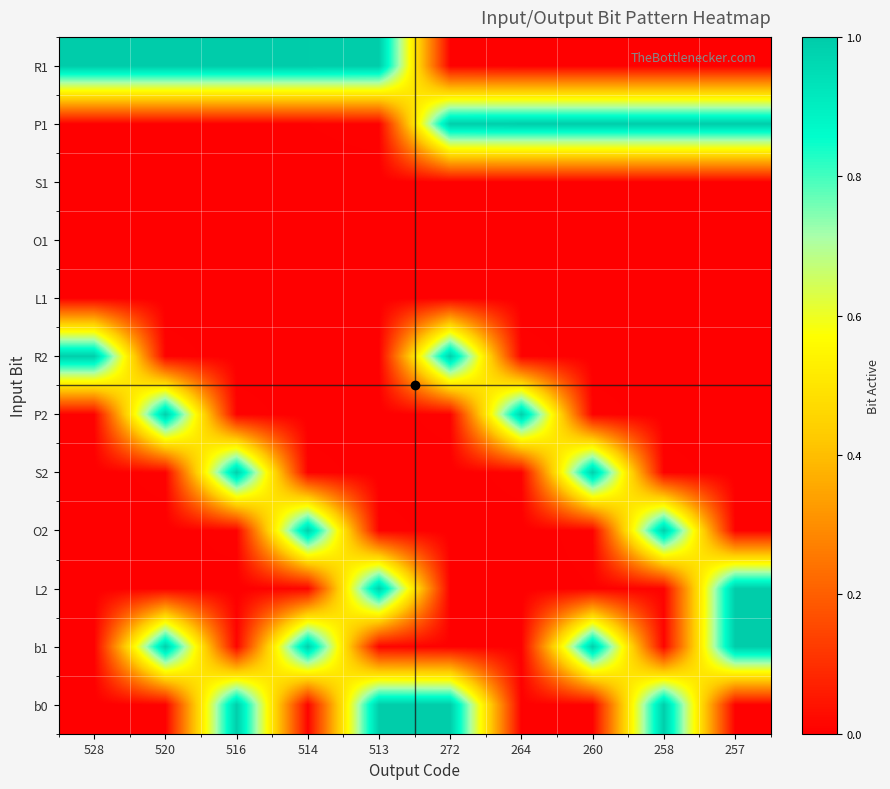

Rank the series at 528 from lowest to highest value.

S1, O1, O2, S2, L2, b0, b1, L1, P1, P2, R2, R1